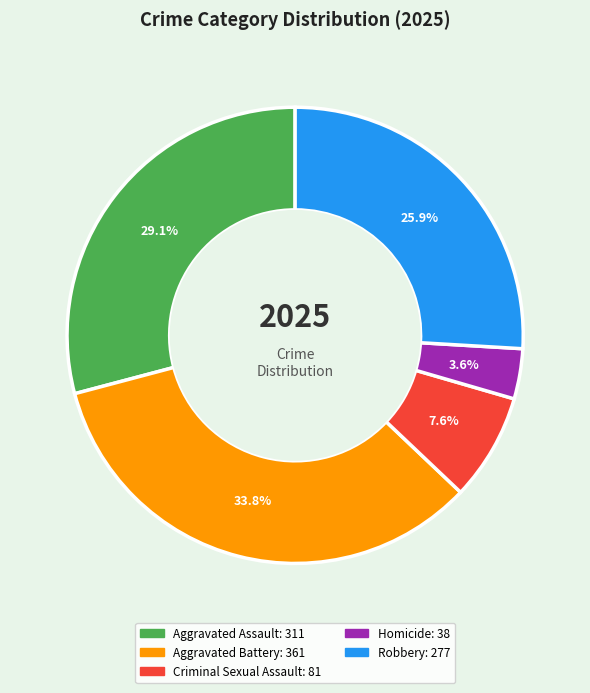

Count the number of slices in the pie.

5